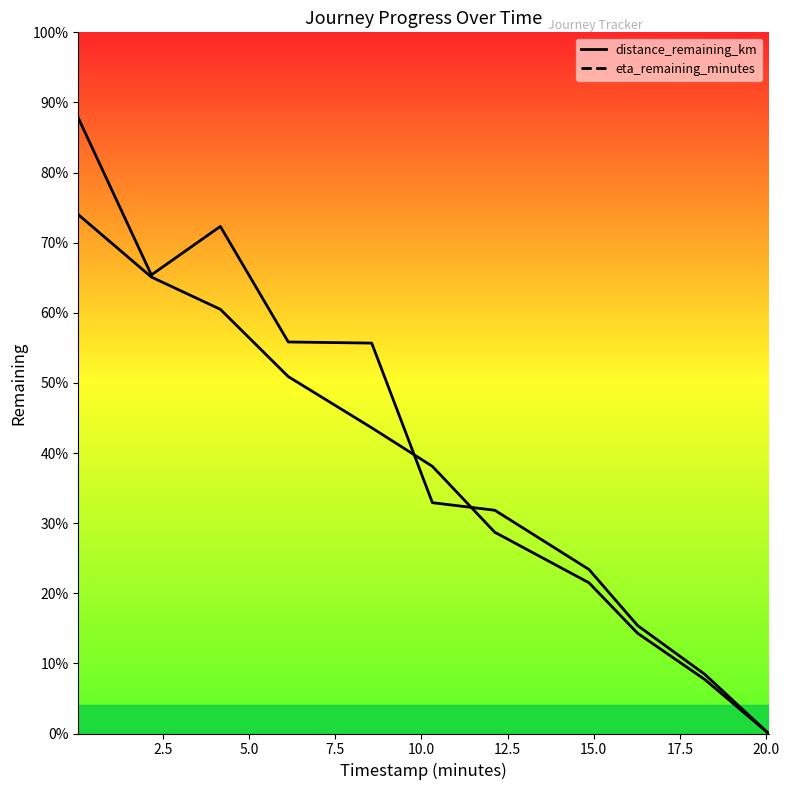

Reading right to left, list all the values displayed in this chart.

distance_remaining_km: 0.0	1.9	3.6	5.4	7.2	9.5	10.9	12.7	15.1	16.3	18.5
eta_remaining_minutes: 0.0	2.1	3.9	5.8	8.0	8.2	13.9	14.0	18.1	16.4	21.9